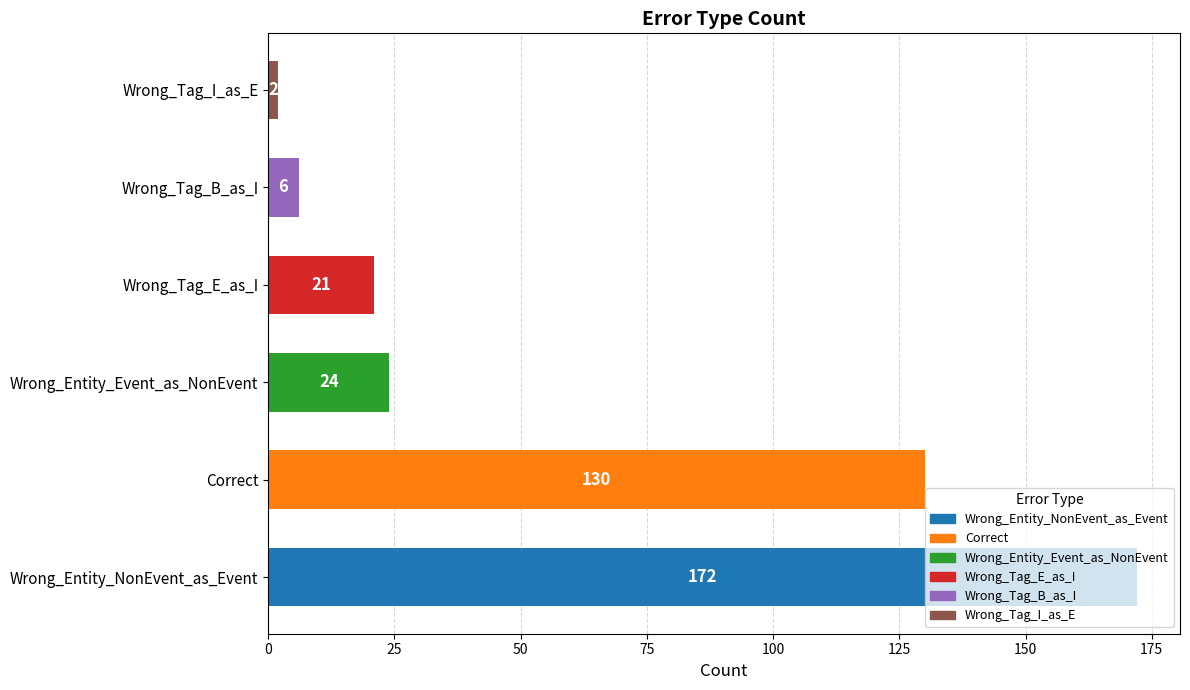

Which has a higher value, Wrong_Tag_B_as_I or Correct?

Correct